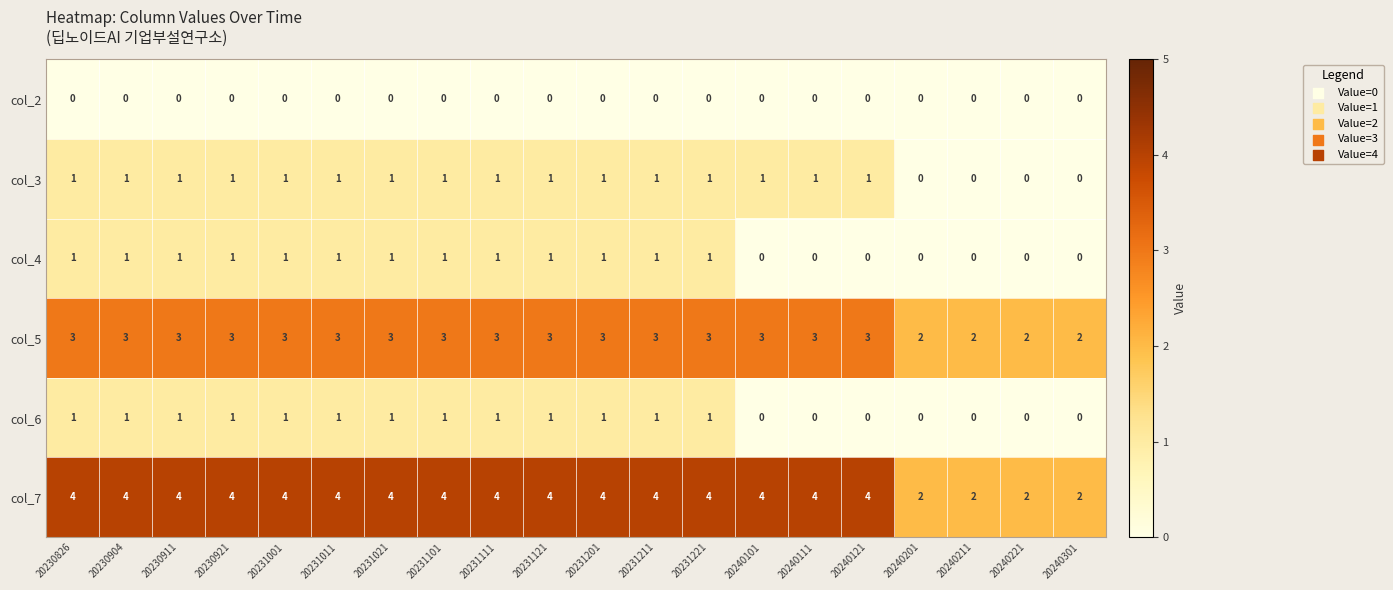

Which series has the largest total across all categories?

col_7